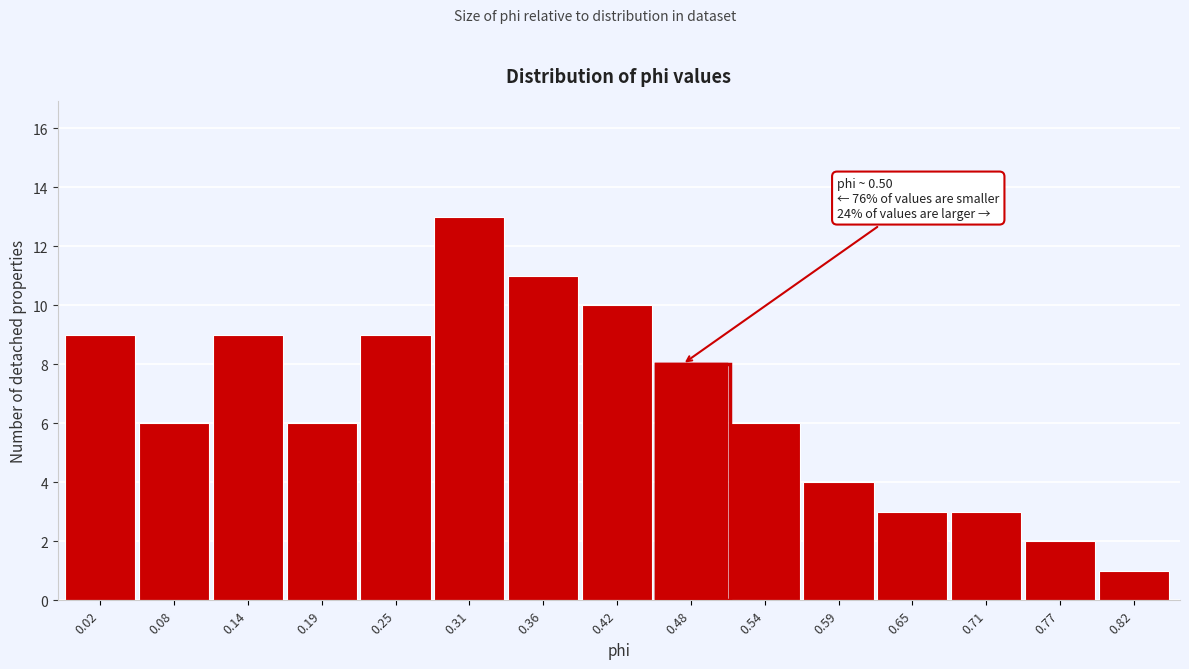

Reading left to right, what are all the values shown in this chart?

9	6	9	6	9	13	11	10	8	6	4	3	3	2	1